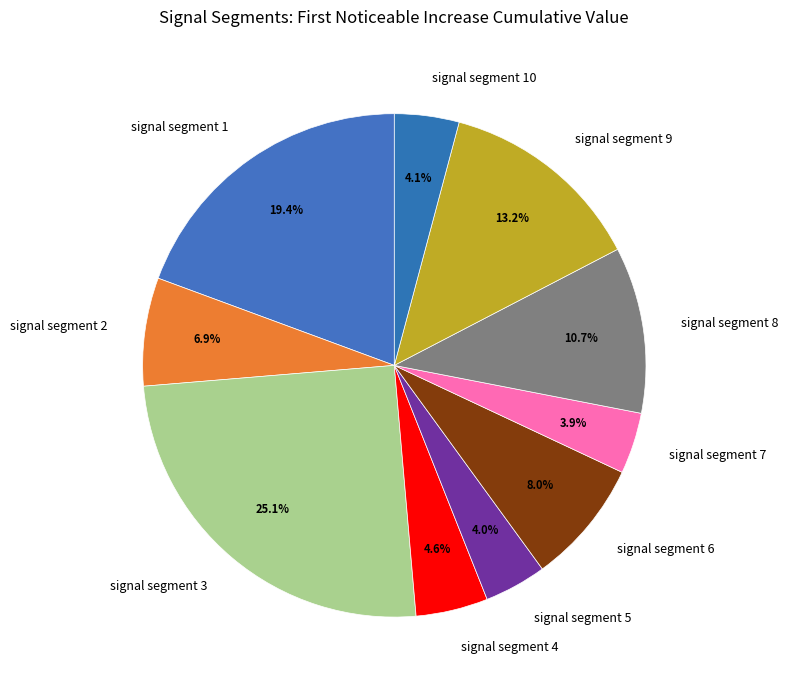

Is there a majority slice in this chart?

No